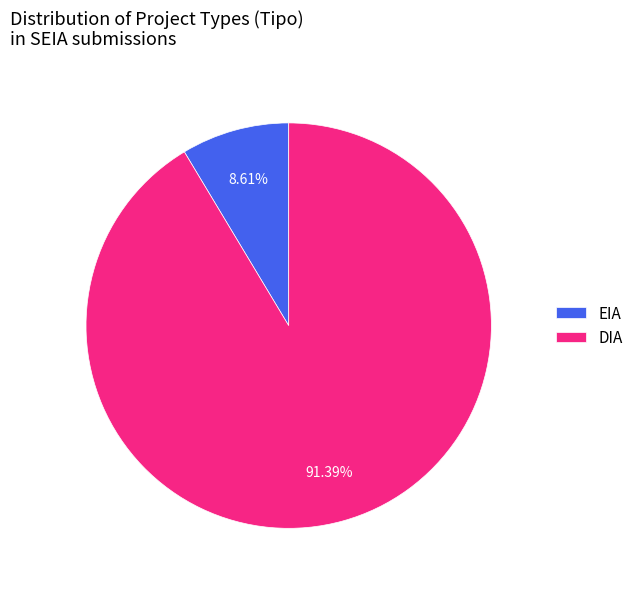

Which has a higher value, EIA or DIA?

DIA